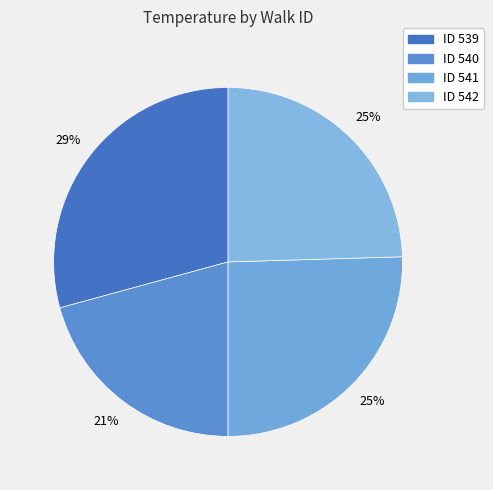

Which category has the smallest portion of the pie?

540